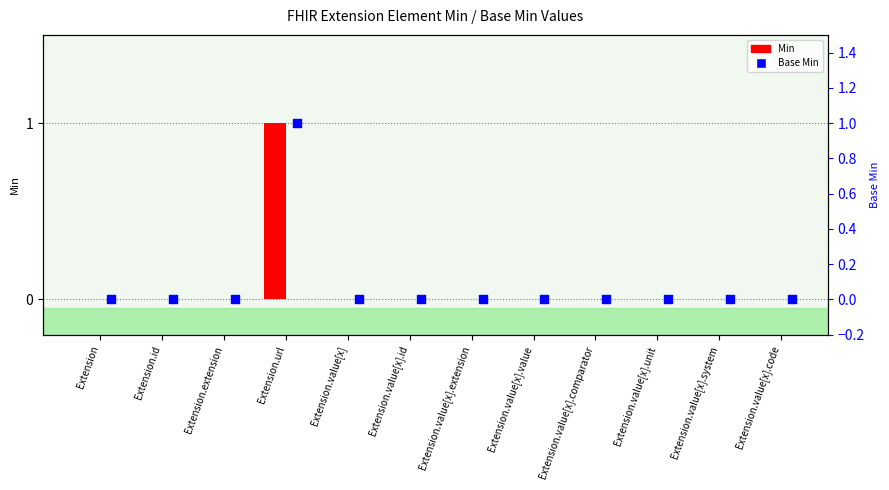

Is the value of Min at Extension.url greater than the value of Base Min at Extension.id?

Yes